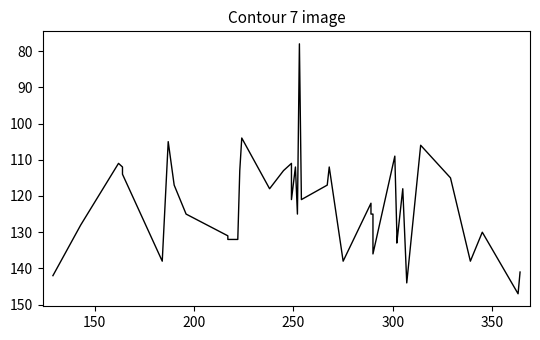

The value at 22 is 192. True or false?

False